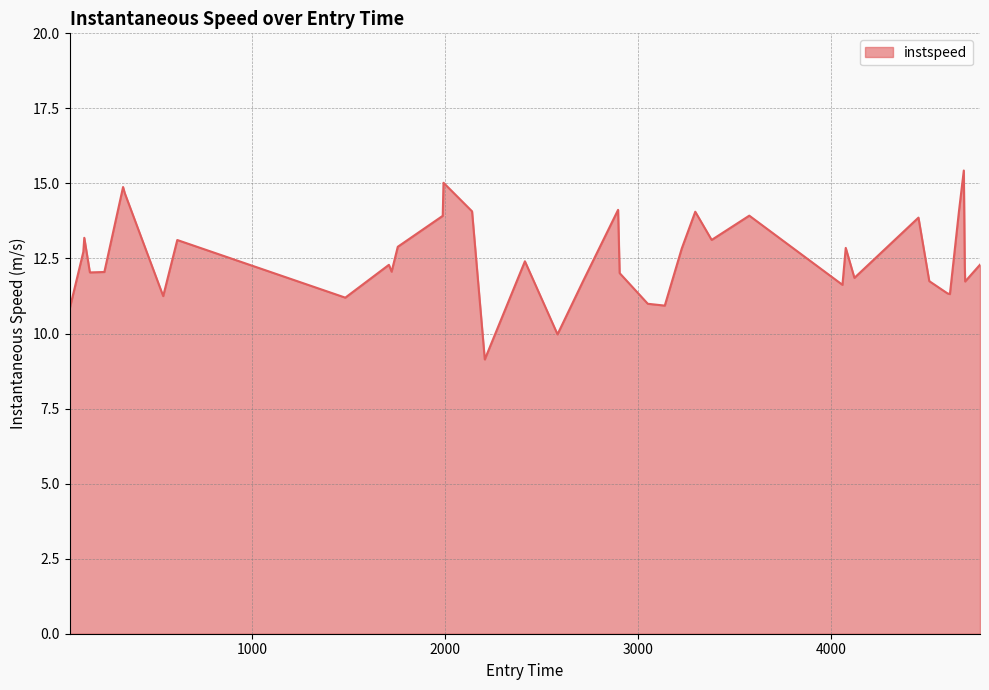

What is the difference between the maximum and minimum values?

6.3